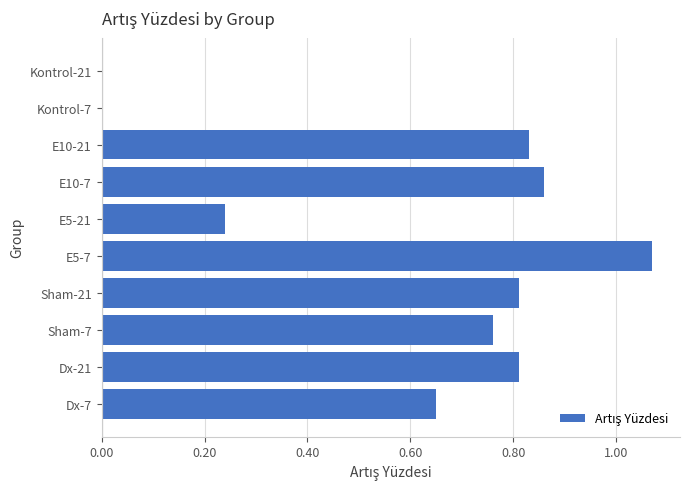

Between E10-21 and Dx-7, which is larger?

E10-21